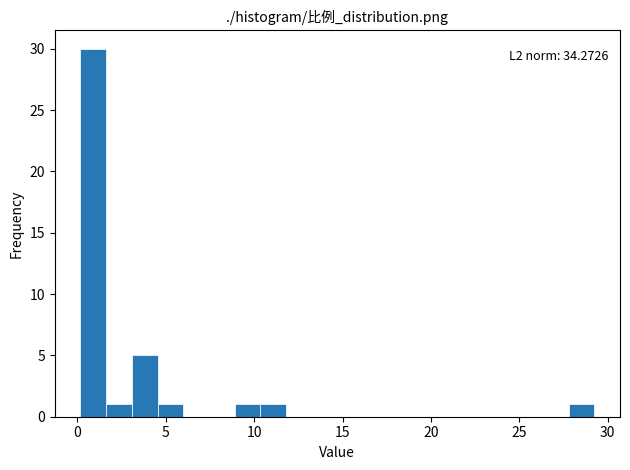

Read against the x-axis, roughly where is the centre of the tallest bar?

1.0